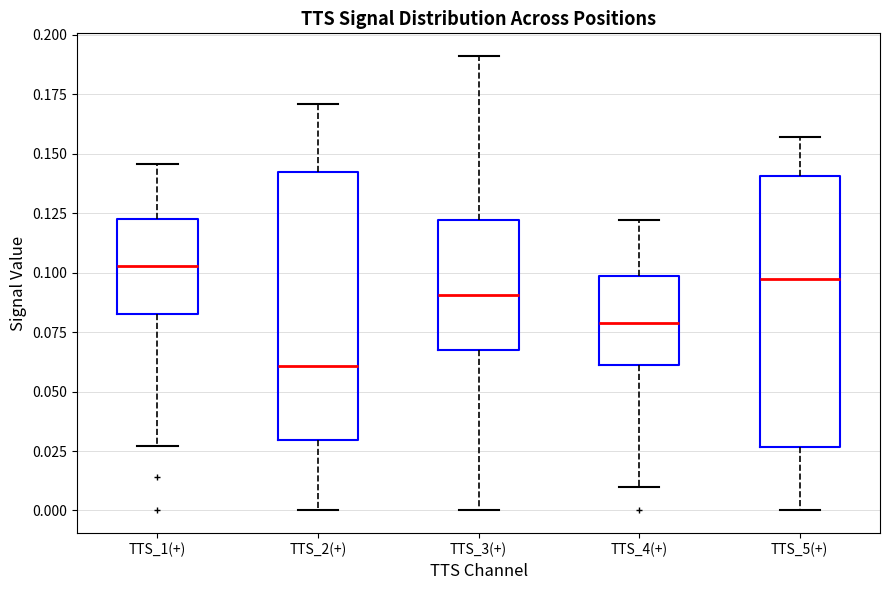

Reading left to right, read every box against the y-axis: the position of its median line, the range the box covers, and the ends of its whiskers. The values are not printed on the chart, so give them approximately, as read against the axis.

TTS_1(+): median 0.105, box 0.085 to 0.125, whiskers 0.025 to 0.145
TTS_2(+): median 0.060, box 0.030 to 0.145, whiskers 0.000 to 0.170
TTS_3(+): median 0.090, box 0.070 to 0.120, whiskers 0.000 to 0.190
TTS_4(+): median 0.080, box 0.060 to 0.100, whiskers 0.010 to 0.120
TTS_5(+): median 0.095, box 0.025 to 0.140, whiskers 0.000 to 0.155